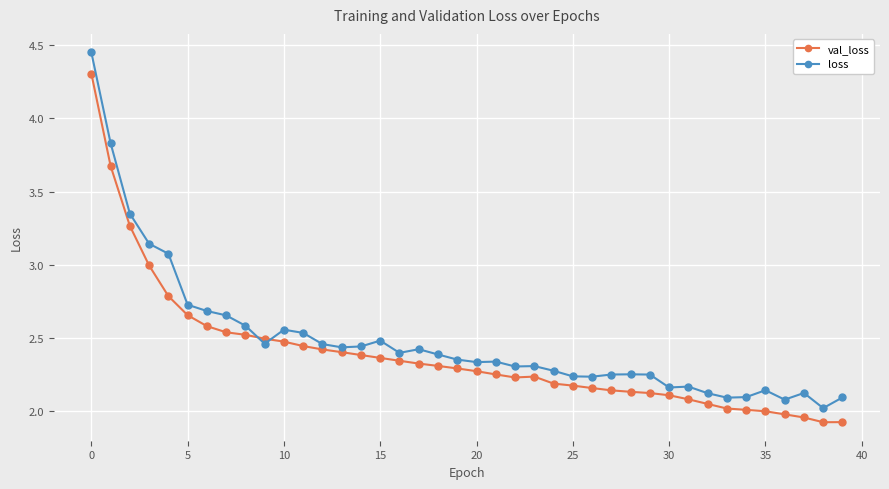

What is the sum of all loss values?

99.4